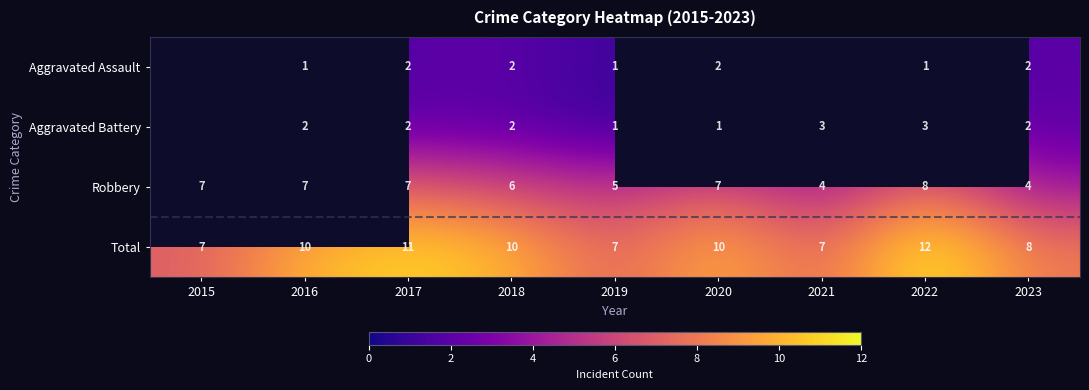

At which label does Robbery reach its peak?

2022